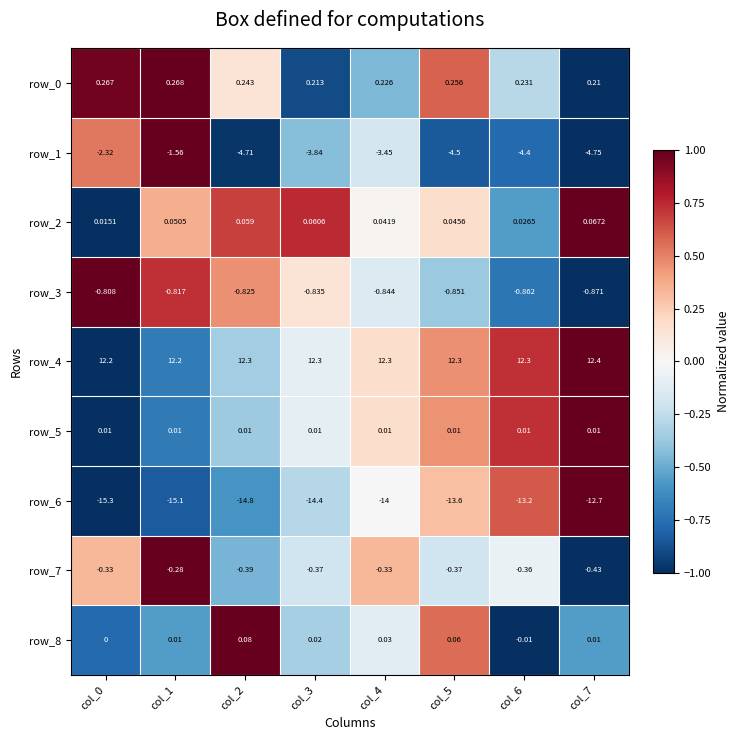

What is the approximate value of row_6 at col_3?

-14.4